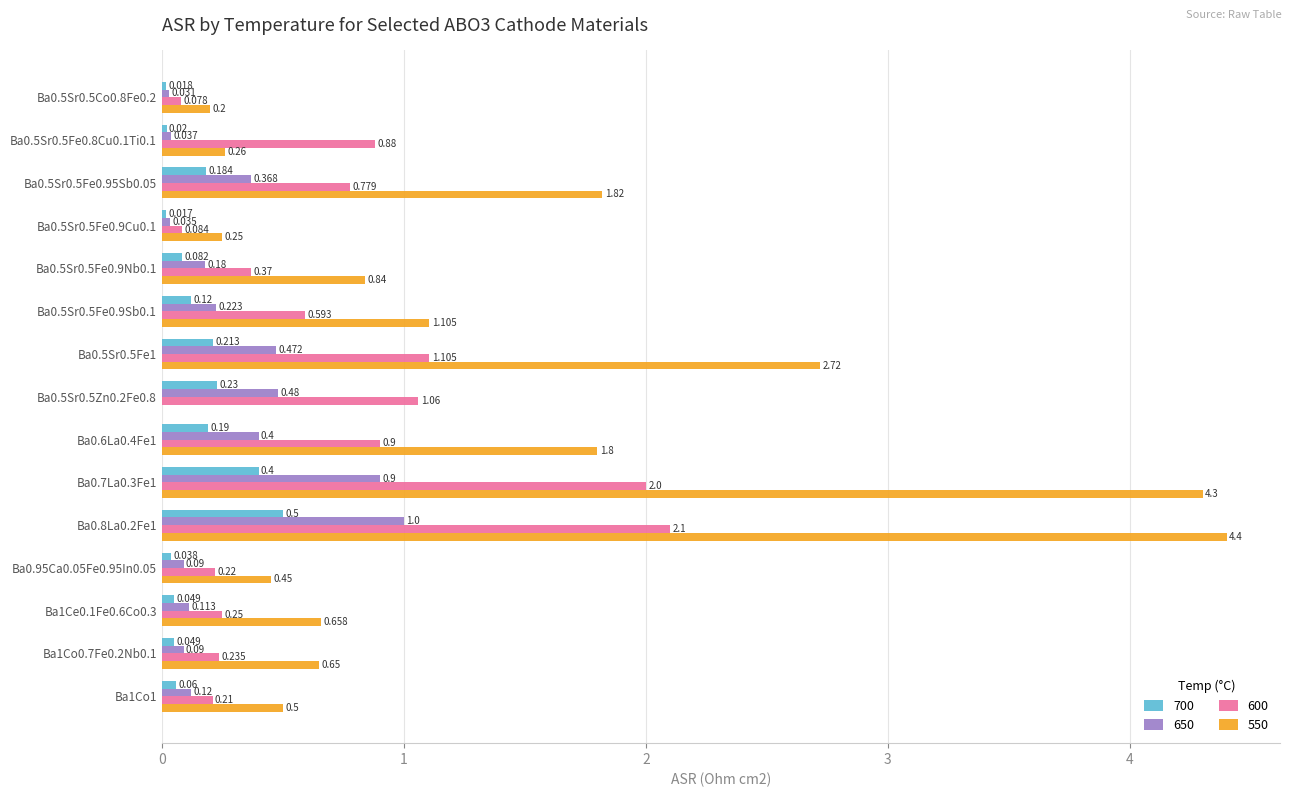

Reading right to left, extract all data points from this chart.

700: 0.1	0.0	0.0	0.0	0.5	0.4	0.2	0.2	0.2	0.1	0.1	0.0	0.2	0.0	0.0
650: 0.1	0.1	0.1	0.1	1.0	0.9	0.4	0.5	0.5	0.2	0.2	0.0	0.4	0.0	0.0
600: 0.2	0.2	0.2	0.2	2.1	2.0	0.9	1.1	1.1	0.6	0.4	0.1	0.8	0.9	0.1
550: 0.5	0.7	0.7	0.5	4.4	4.3	1.8	0.0	2.7	1.1	0.8	0.2	1.8	0.3	0.2